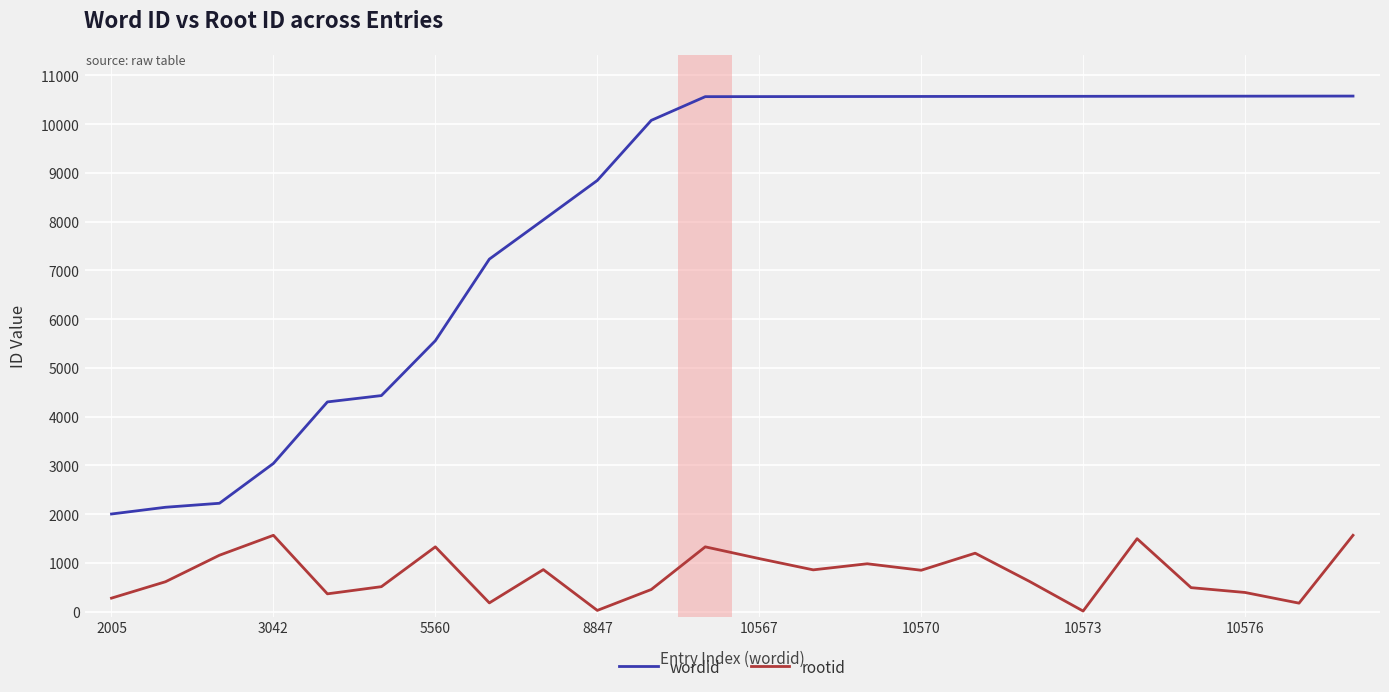

True or false: wordid and rootid intersect in this chart.

False